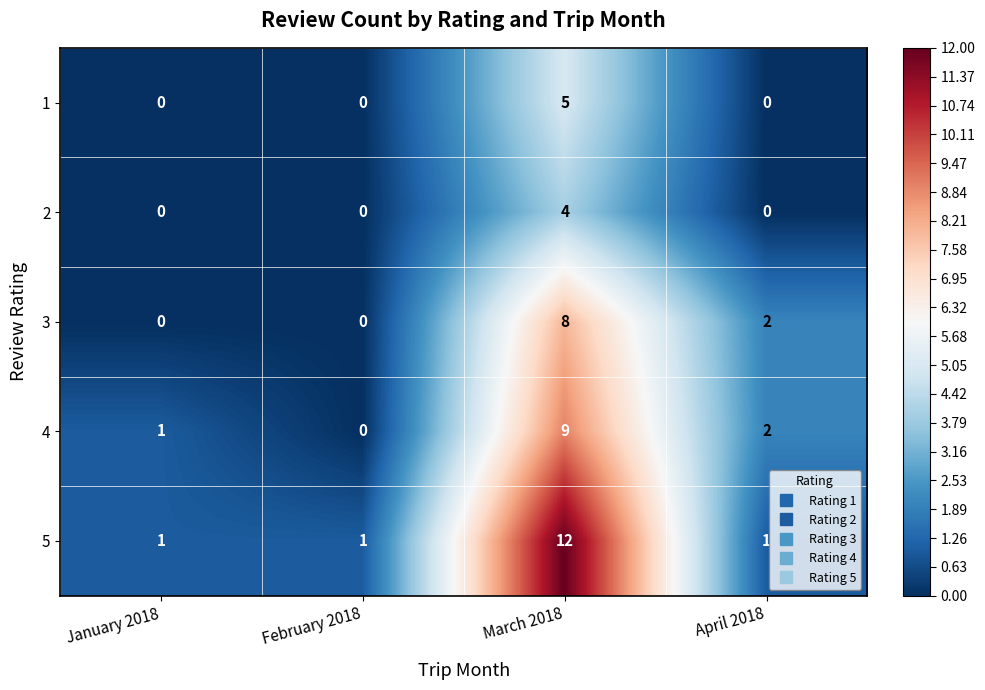

The value of 2 at March 2018 is 7. True or false?

False